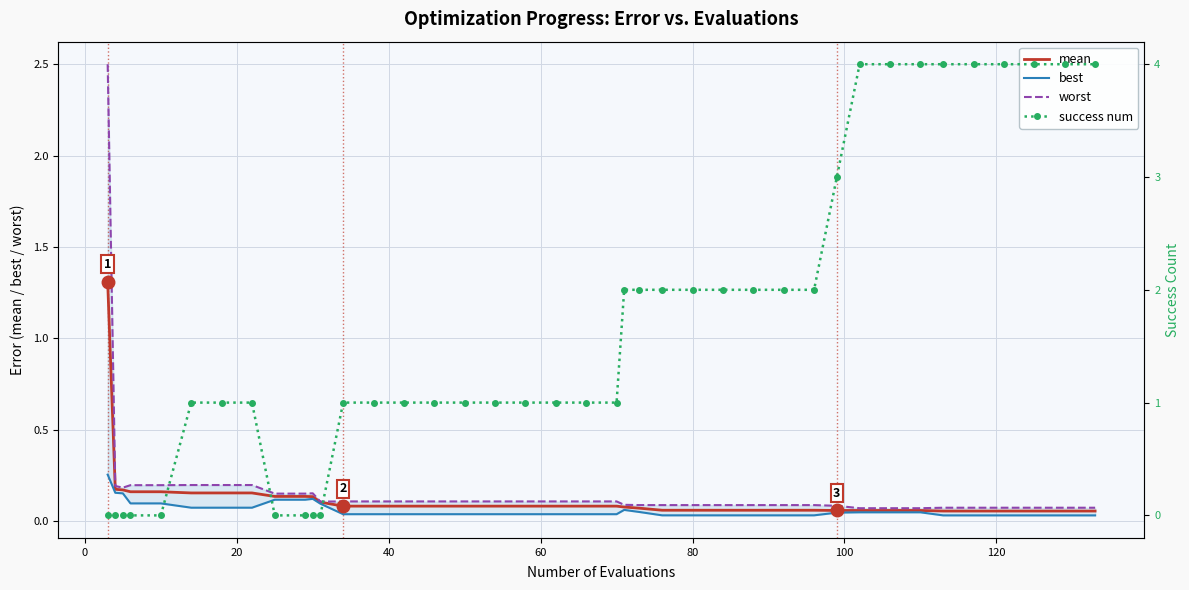

How many best values are between 0 and 1?

40